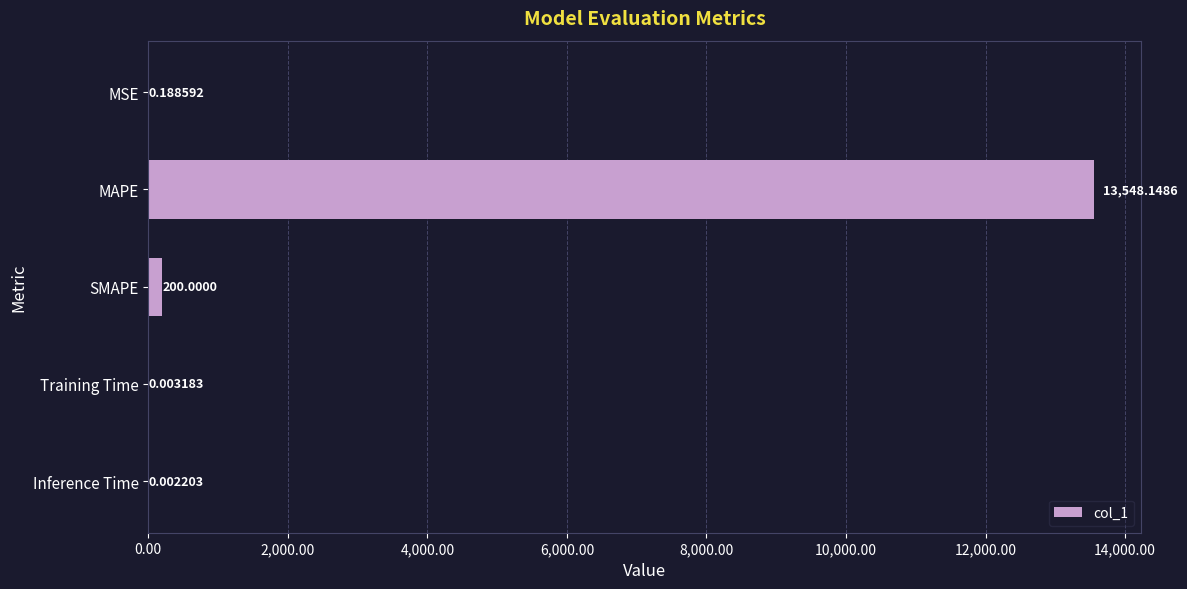

Which has a higher value, Inference Time or Training Time?

Training Time